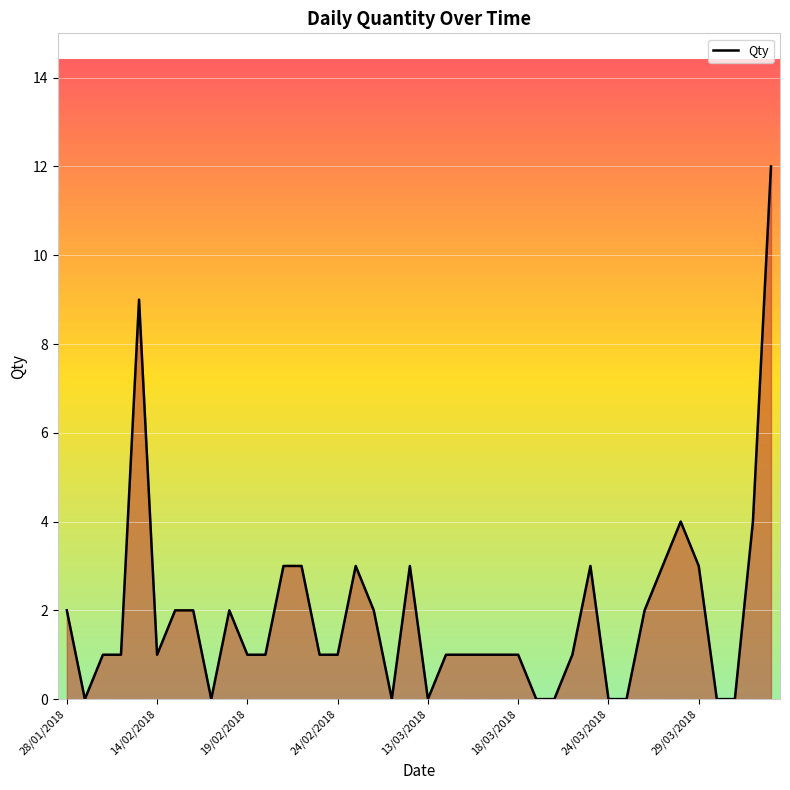

What is the greatest value displayed?

12